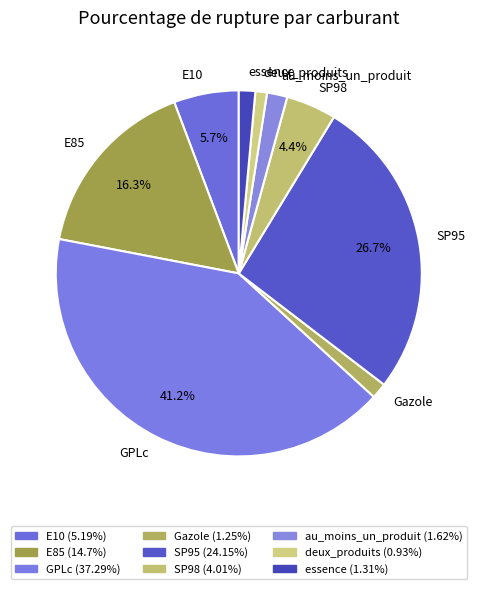

Between essence and GPLc, which is larger?

GPLc